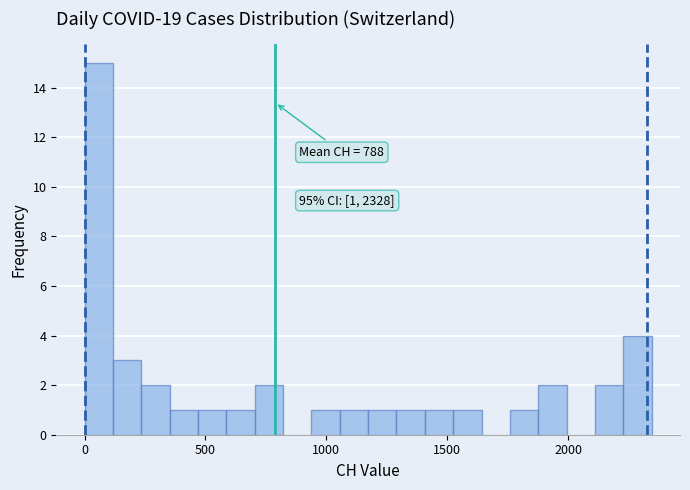

Read against the x-axis, roughly where is the centre of the tallest bar?

50